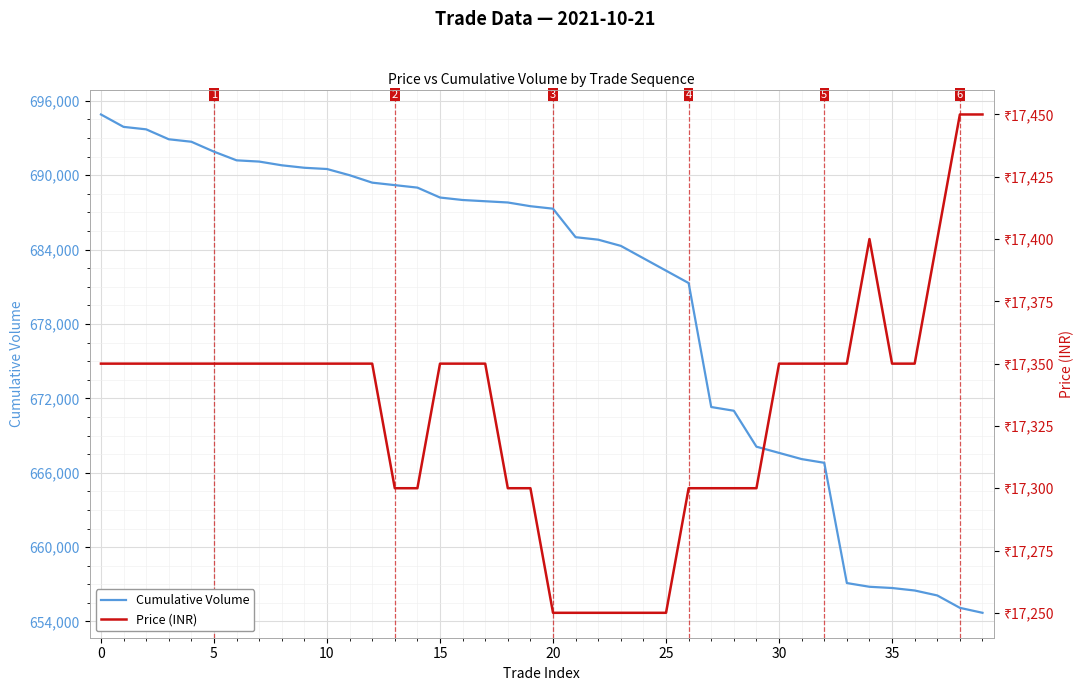

The value of Price (INR) at 39 is 17450. True or false?

True